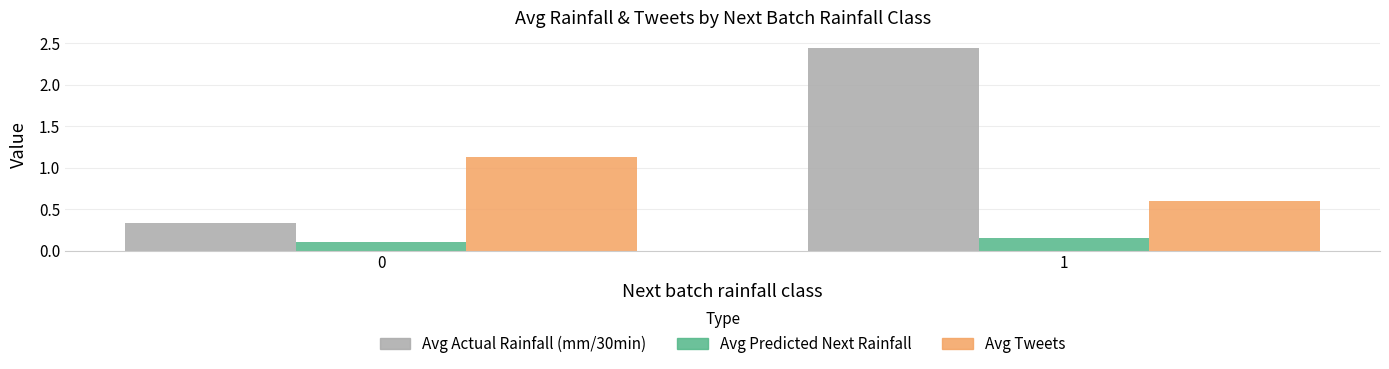

How many data points does each series have?

2